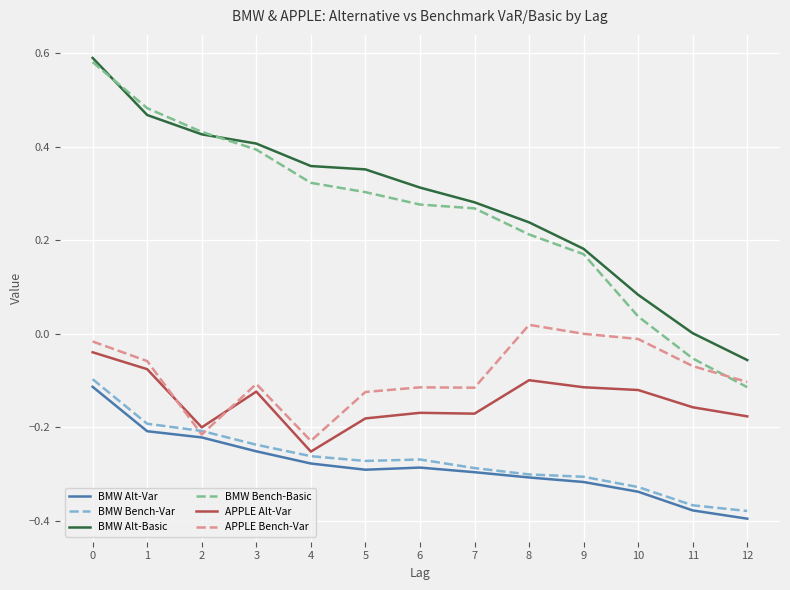

List the series in order of their peak value, highest first.

BMW Alt-Basic, BMW Bench-Basic, APPLE Bench-Var, APPLE Alt-Var, BMW Bench-Var, BMW Alt-Var